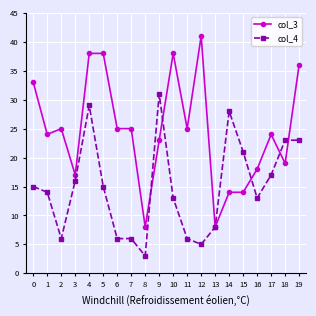

What is the difference between the maximum and minimum values in the col_4 series?

28